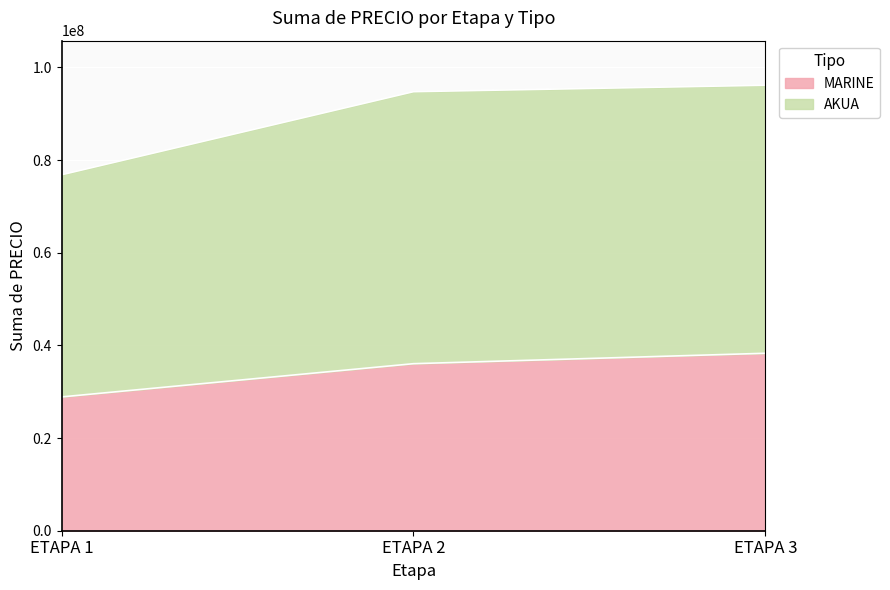

Which series has the largest total across all categories?

AKUA